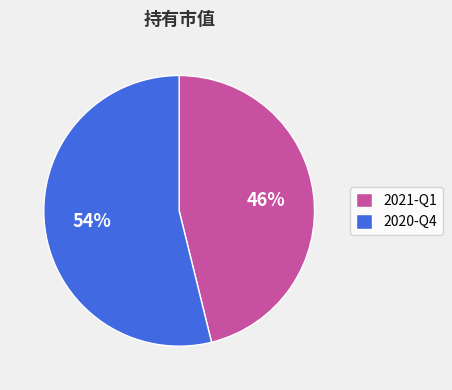

Which slice represents more than half of the pie?

2020-Q4